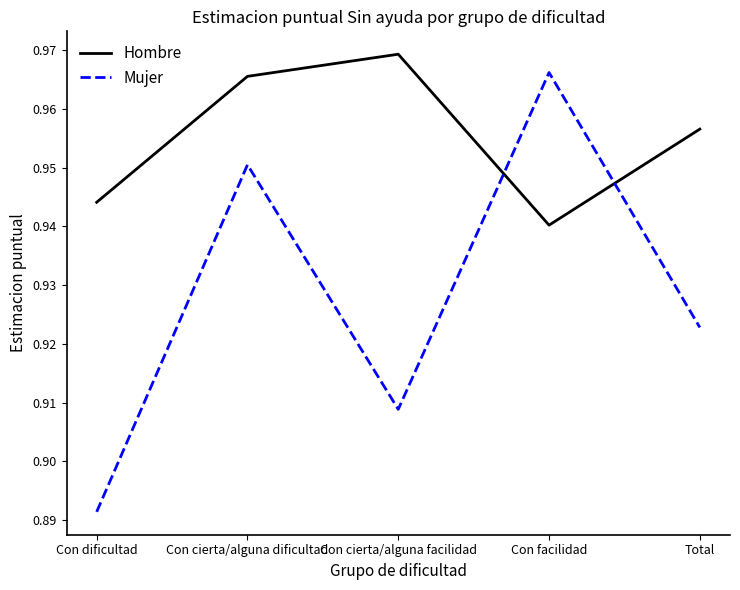

At which category is the sum across all series the highest?

Con cierta/alguna dificultad